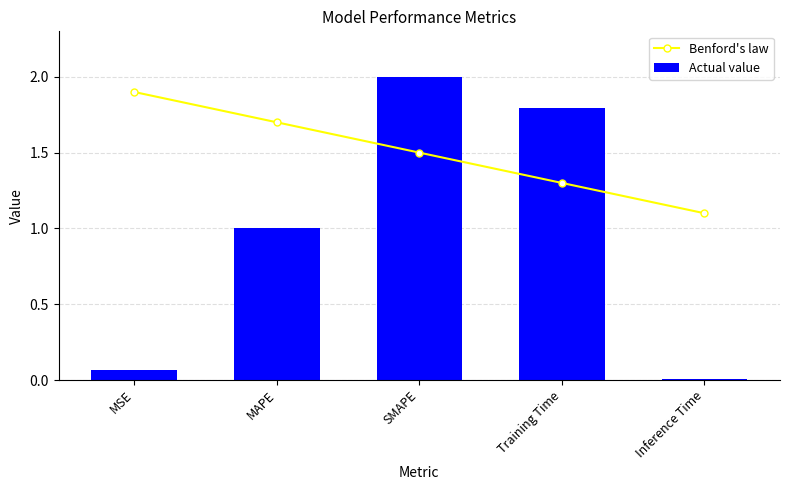

Where is Actual value nearest to the value 1?

MAPE